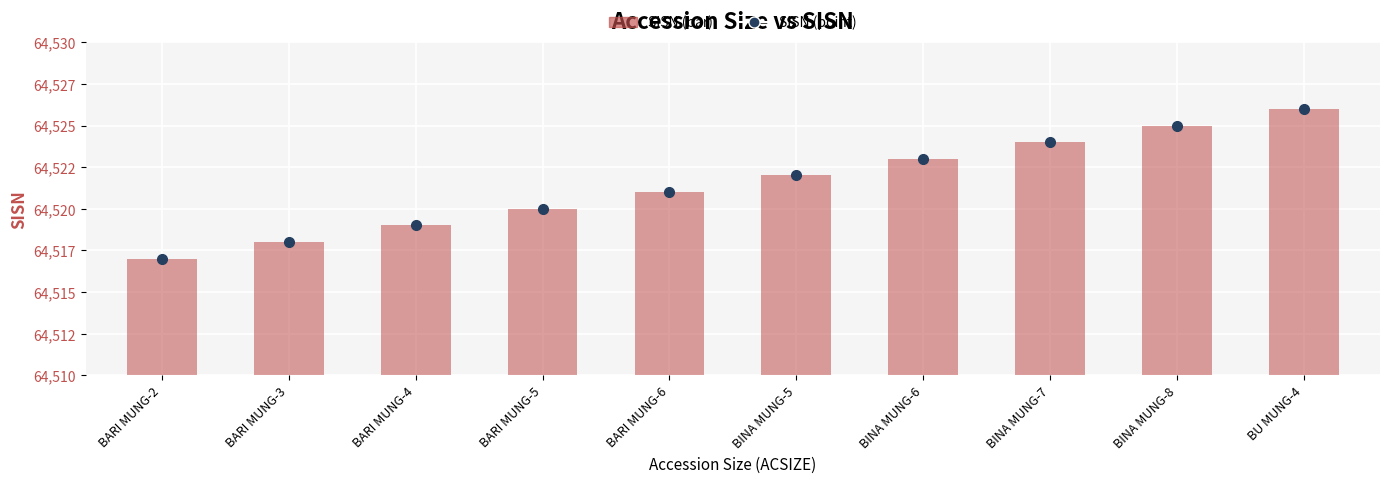

What is the minimum value shown in the chart?

64517